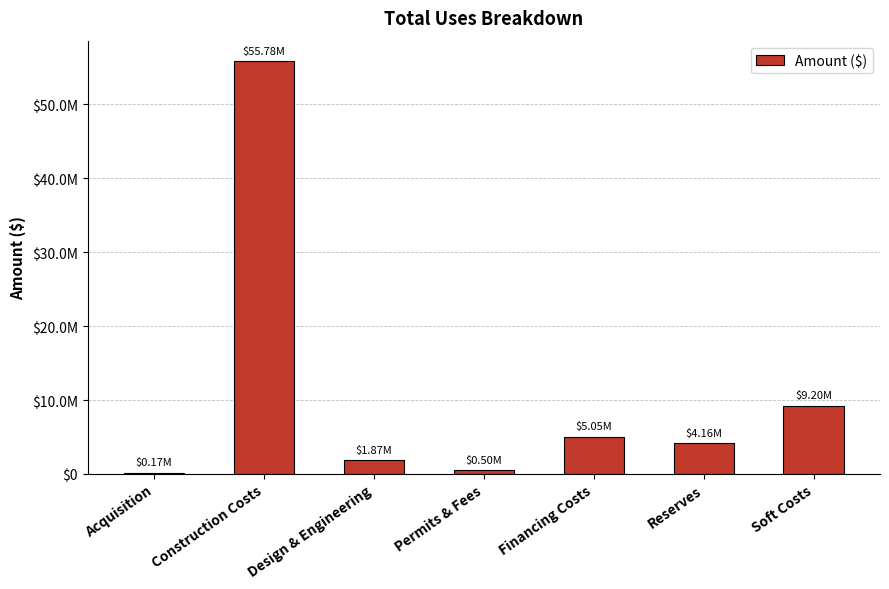

Is it true that the value at Permits & Fees is 497075?

True